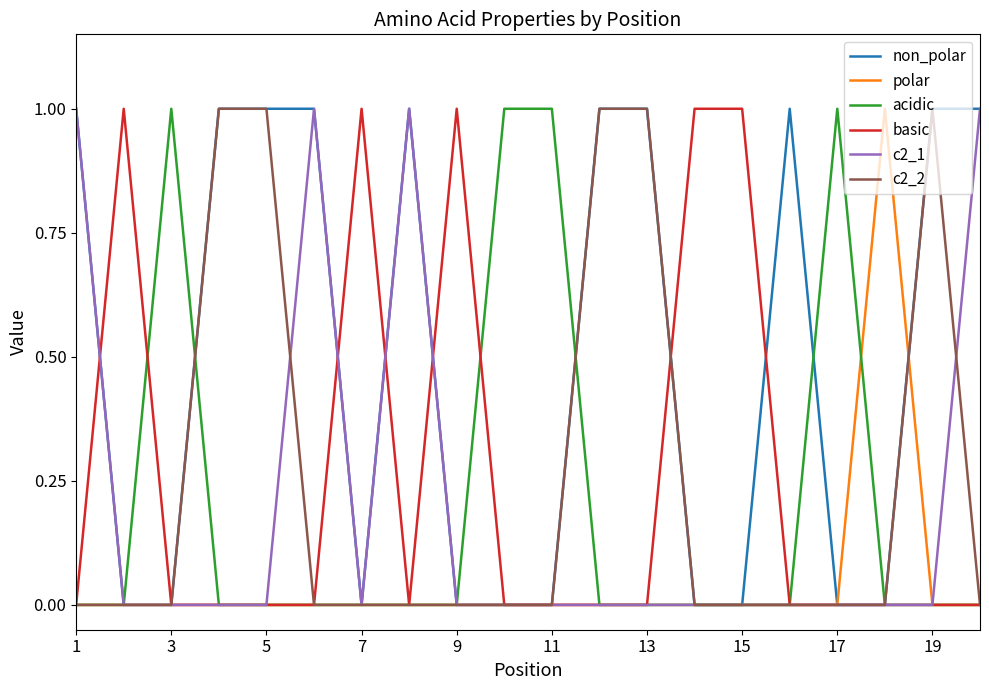

What is the difference between the maximum and minimum values in the c2_2 series?

1